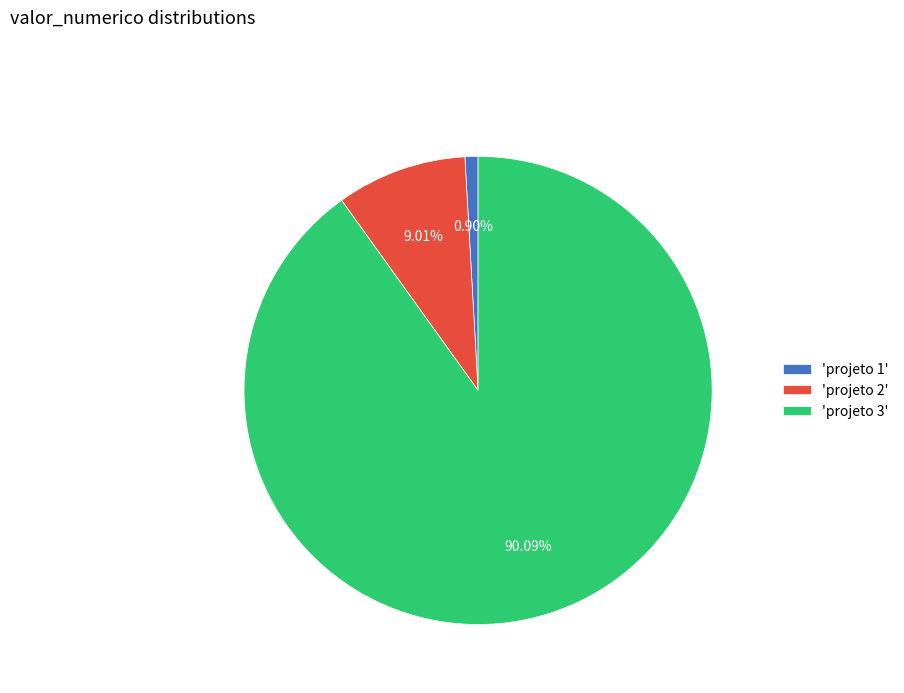

Rank the categories by value from lowest to highest.

'projeto 1', 'projeto 2', 'projeto 3'